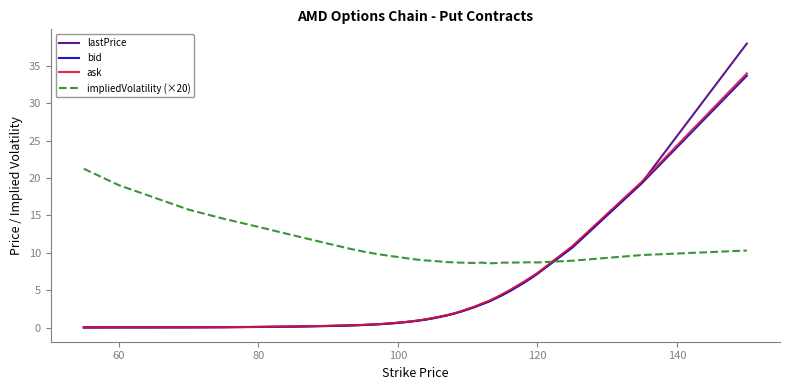

What is the greatest value displayed?

38.0